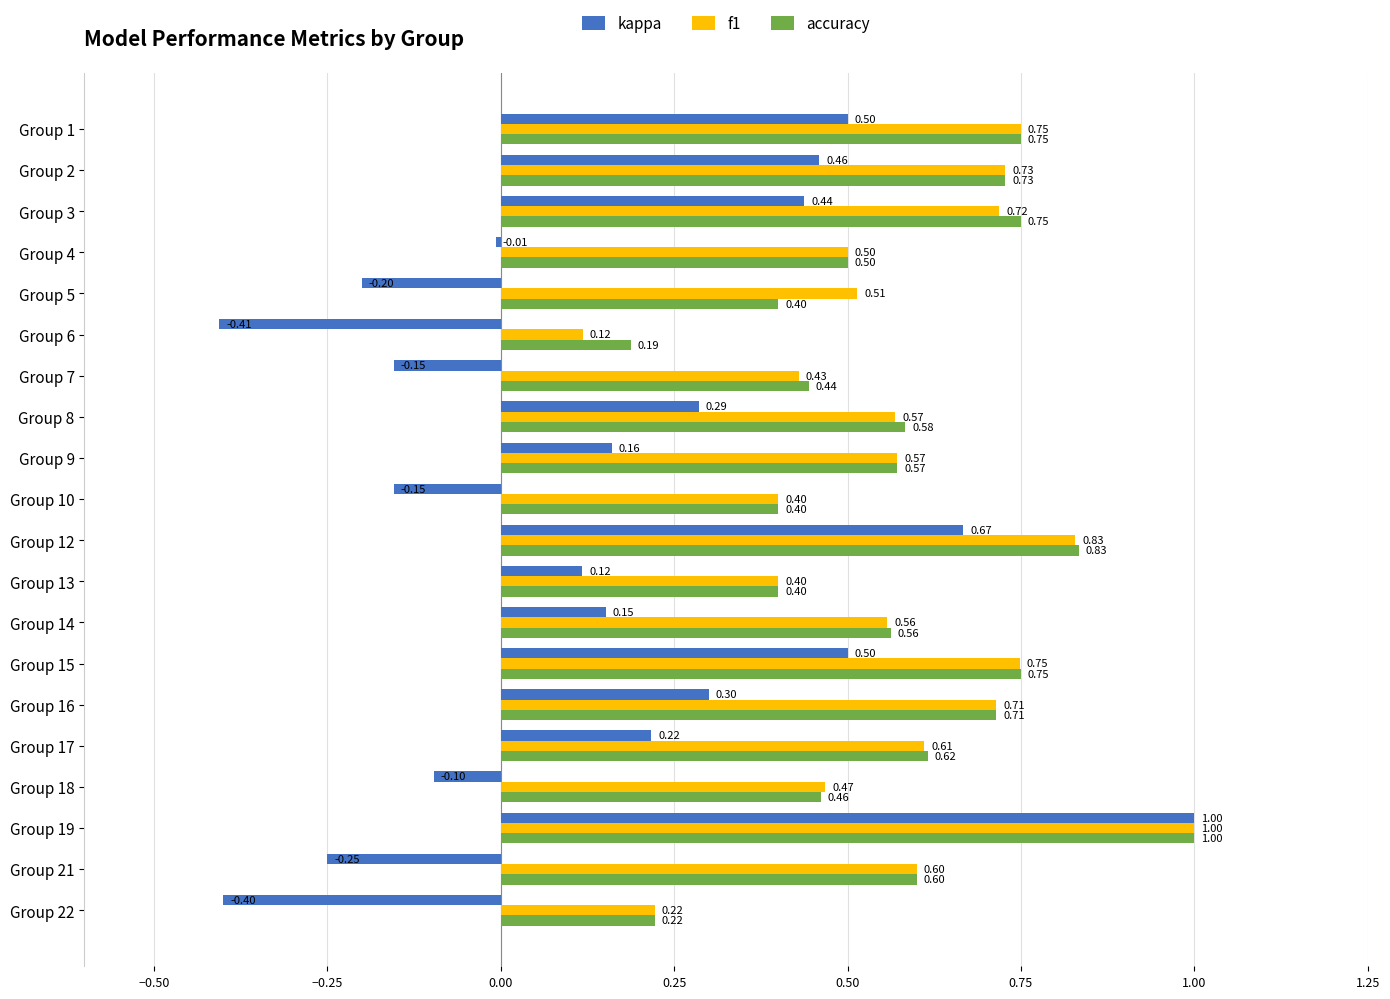

Which series has the widest spread of values?

kappa